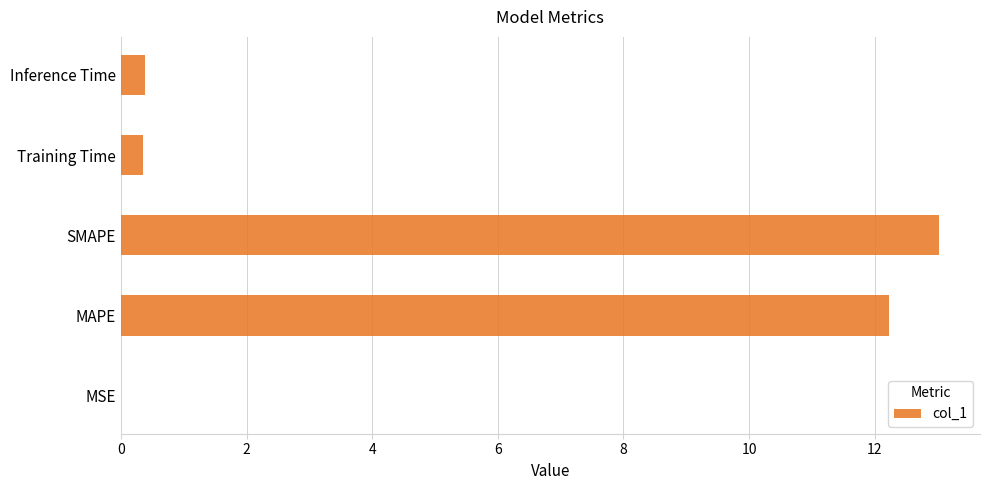

Which has a higher value, MAPE or SMAPE?

SMAPE